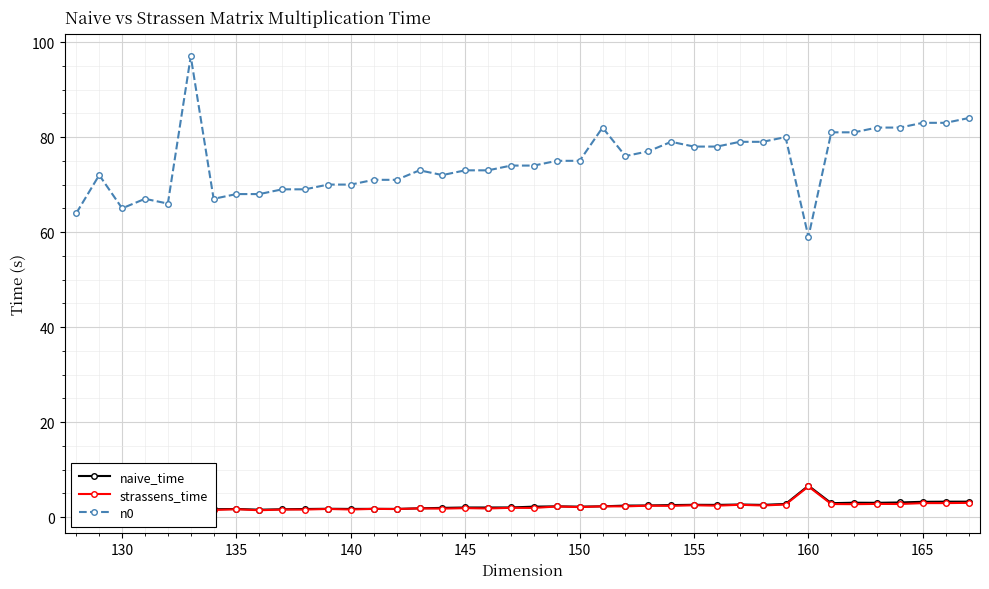

List the series in order of their peak value, lowest first.

strassens_time, naive_time, n0